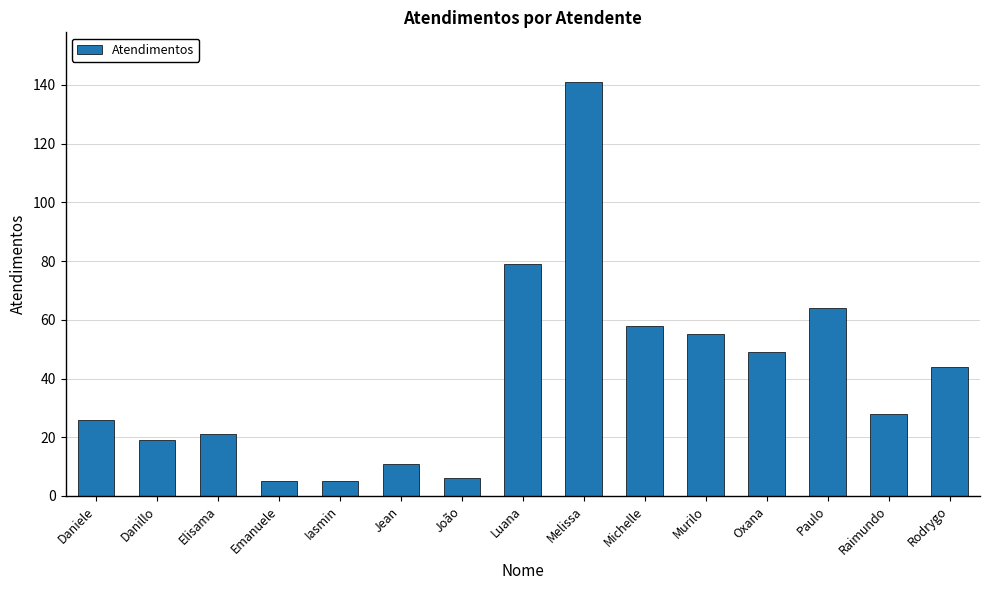

What is the label of the 6th bar from the right?

Michelle